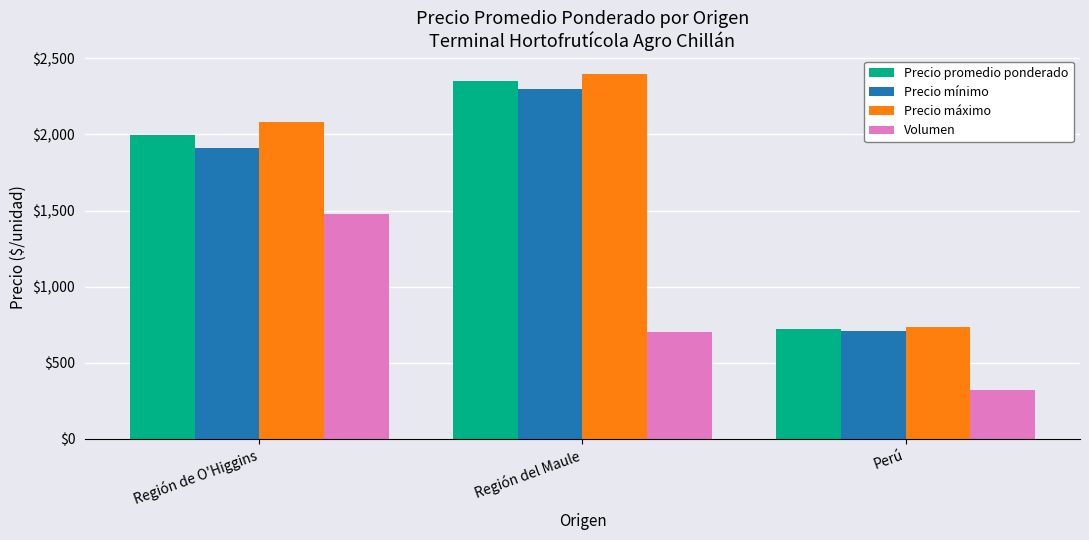

How many data points in Precio promedio ponderado are less than 1997?

1